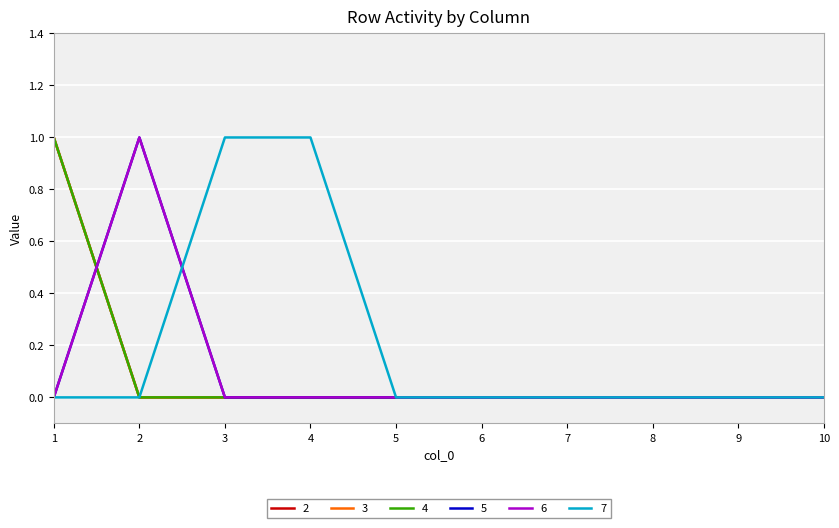

Is this an area chart (filled region under the line)?

No